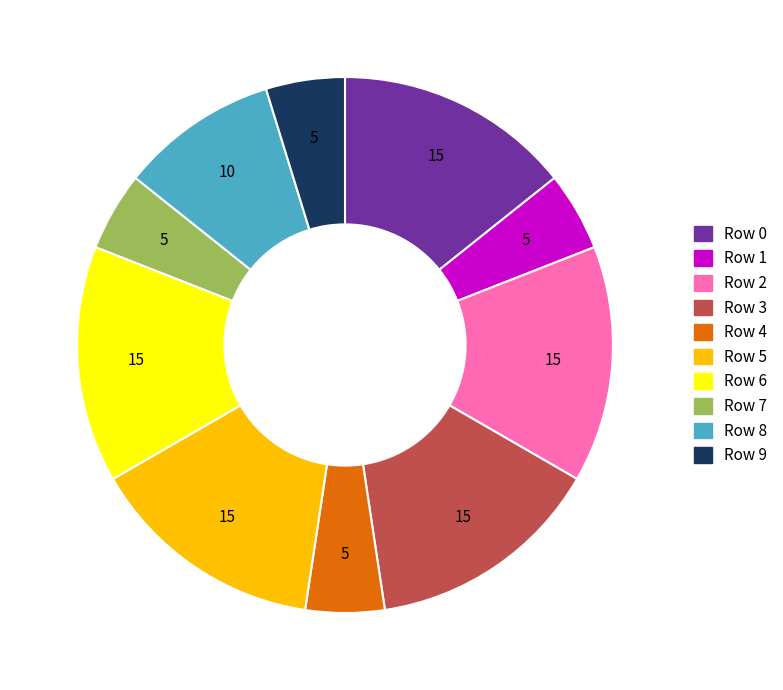

The Row 8 slice represents 1% of the pie. True or false?

False